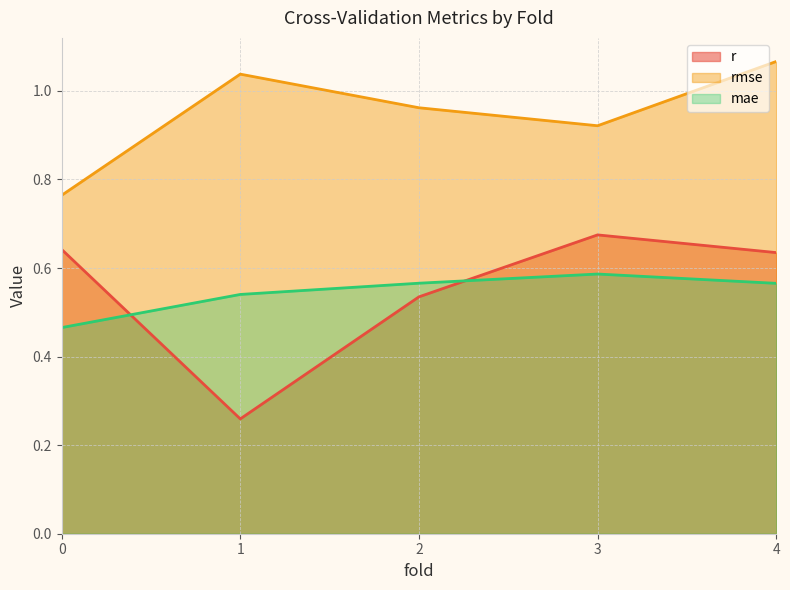

True or false: rmse and r intersect in this chart.

False